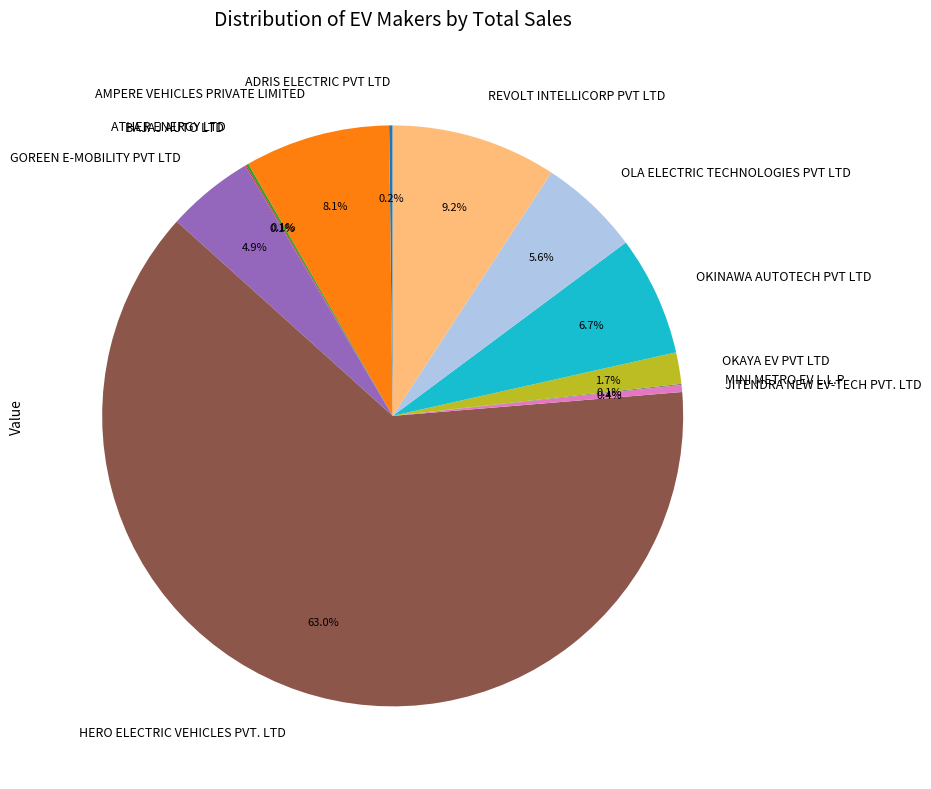

What percentage is NOT represented by JITENDRA NEW EV-TECH PVT. LTD?

99.6%